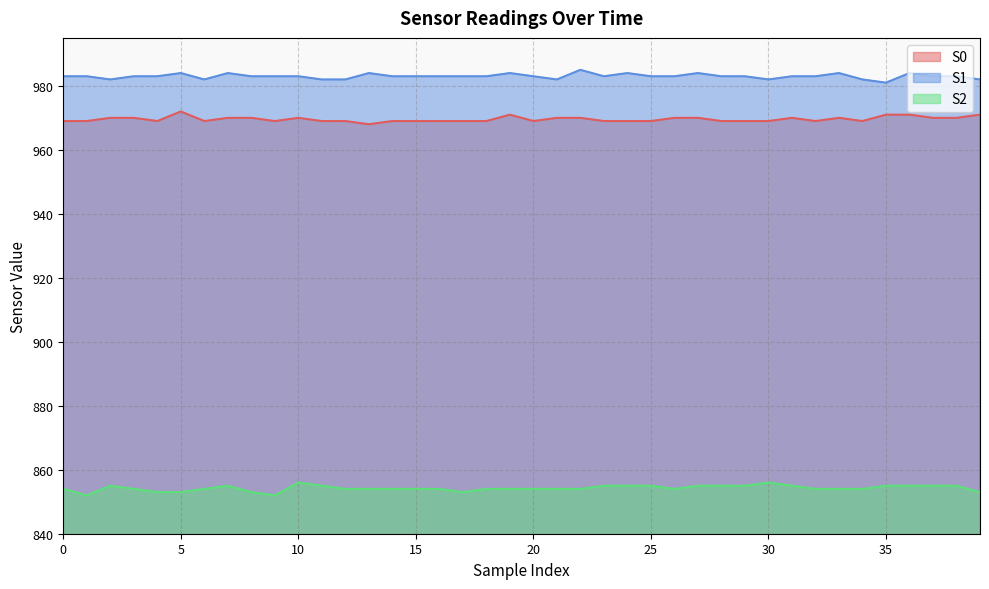

How many S2 values are between 854 and 855?

31